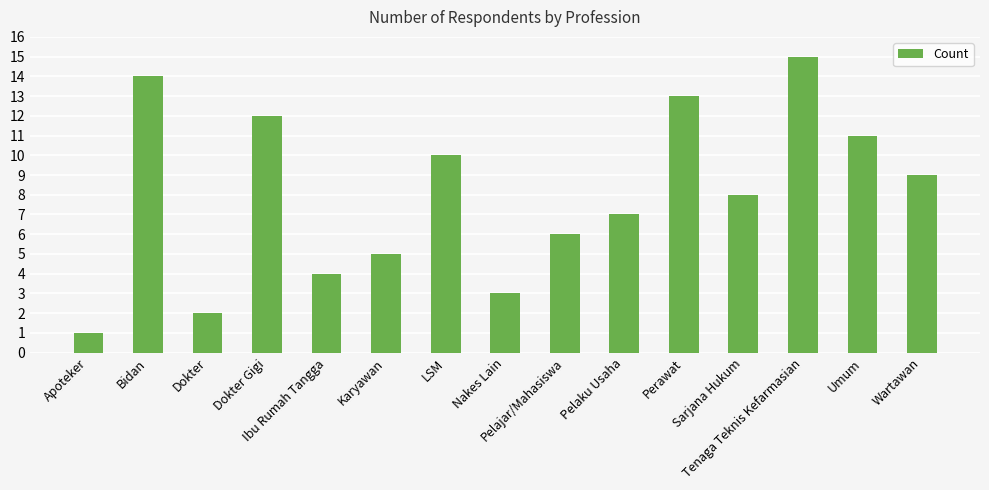

True or false: the data shows 2 at Apoteker.

False